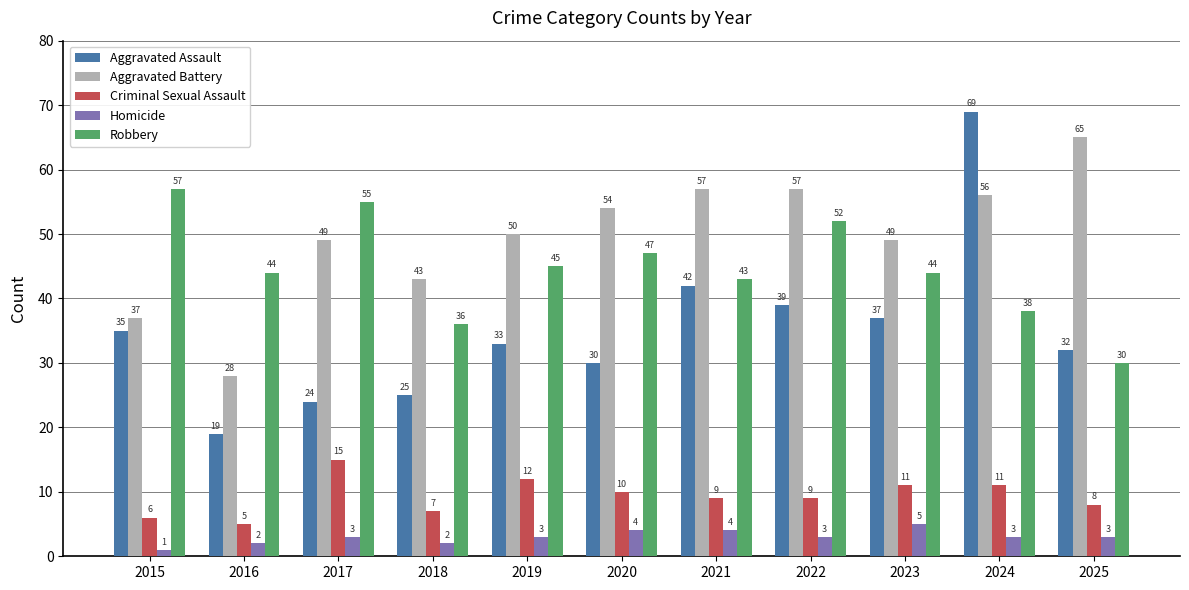

What is the approximate value of Robbery at 2017?

55